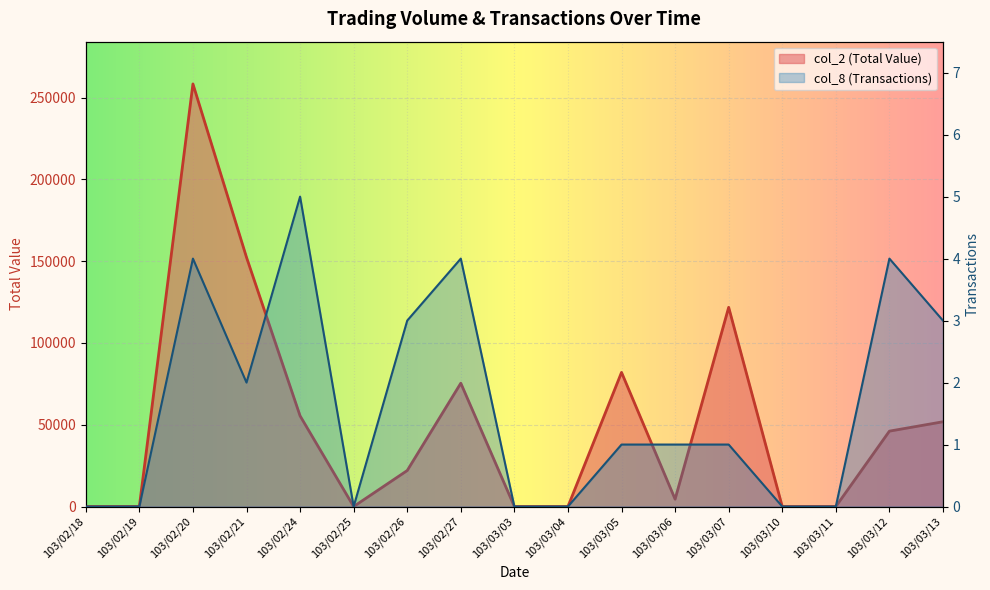

Count the col_8 (Transactions) values in the range 0 to 3.

13